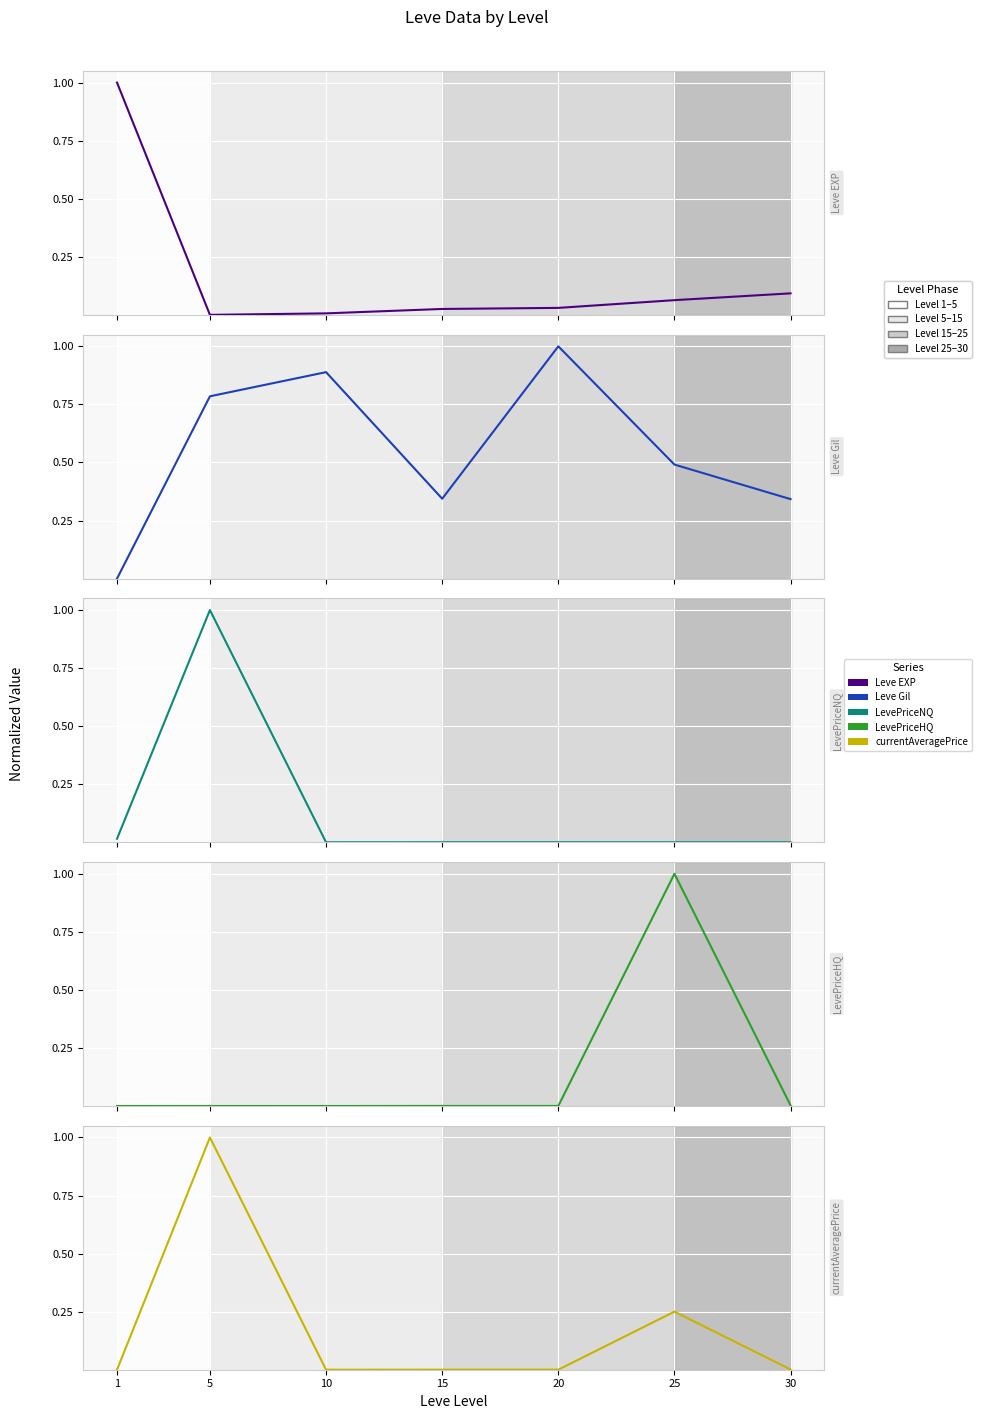

Rank the series at 30 from highest to lowest value.

Leve Gil, Leve EXP, LevePriceHQ, currentAveragePrice, LevePriceNQ